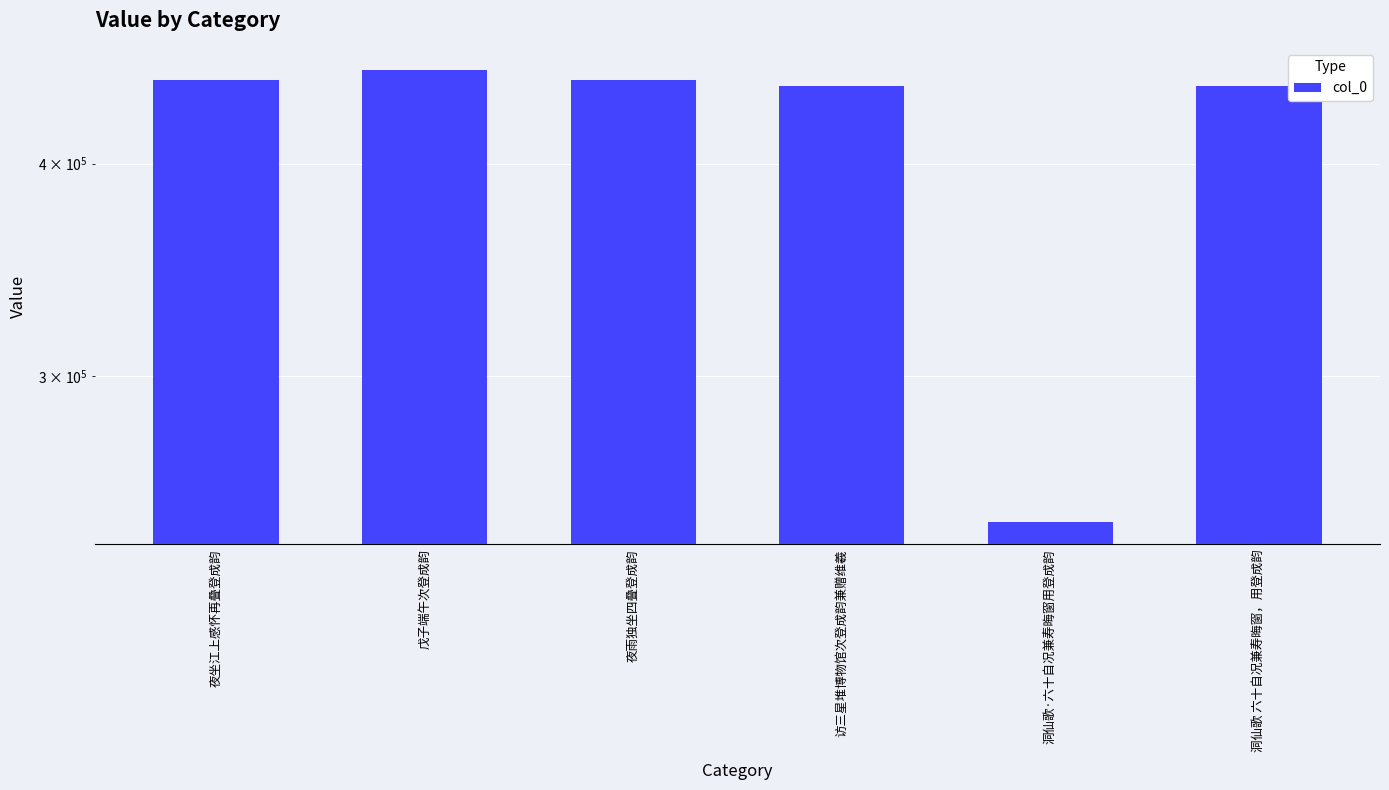

Rank the categories by value from highest to lowest.

戊子端午次登成韵, 夜雨独坐四叠登成韵, 夜坐江上感怀再叠登成韵, 洞仙歌 六十自况兼寿晦窗，用登成韵, 访三星堆博物馆次登成韵兼赠维羲, 洞仙歌·六十自况兼寿晦窗用登成韵